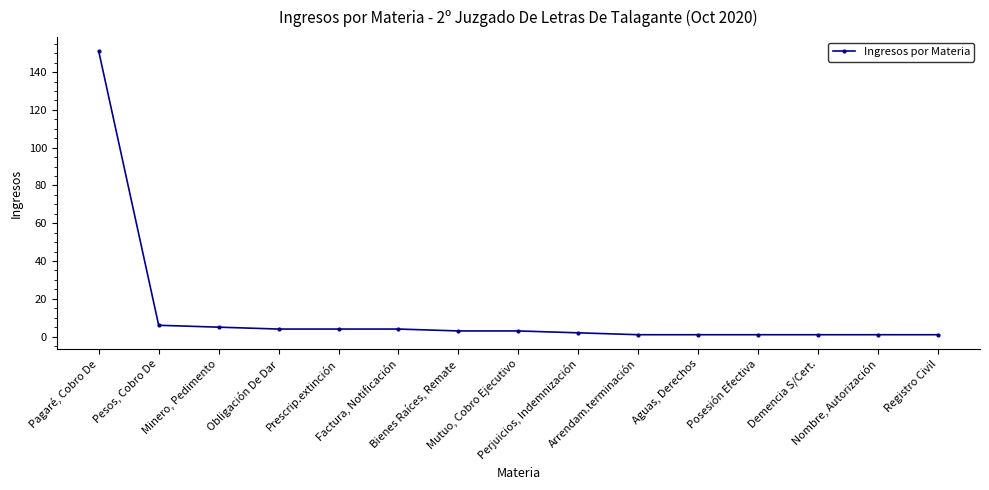

What is the difference between the second highest and second lowest values?

5